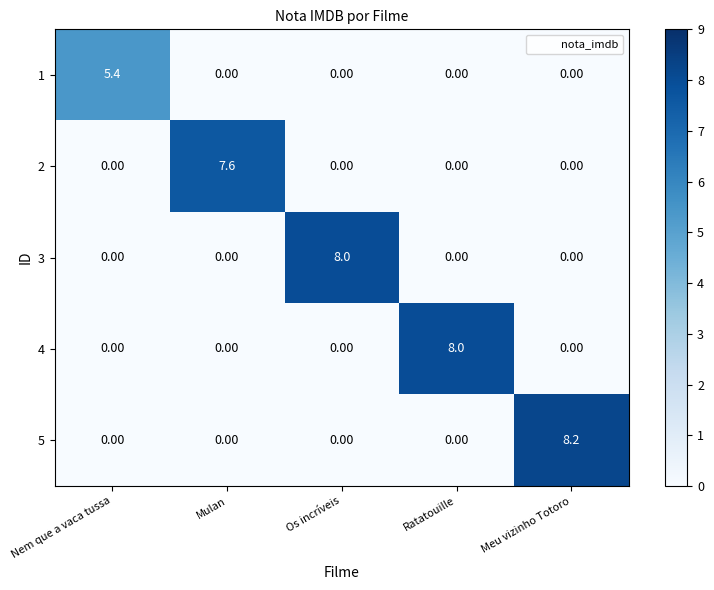

Which series has the largest total across all categories?

5